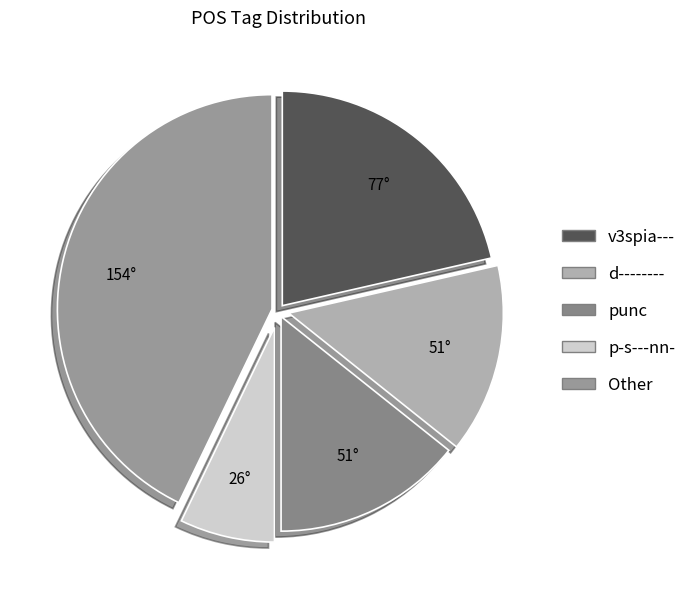

Is v3spia--- the majority of the pie?

No